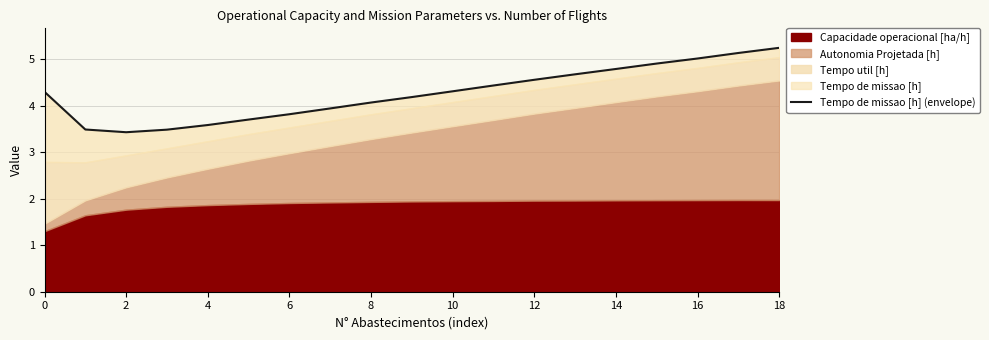

What is the greatest value displayed?

5.2